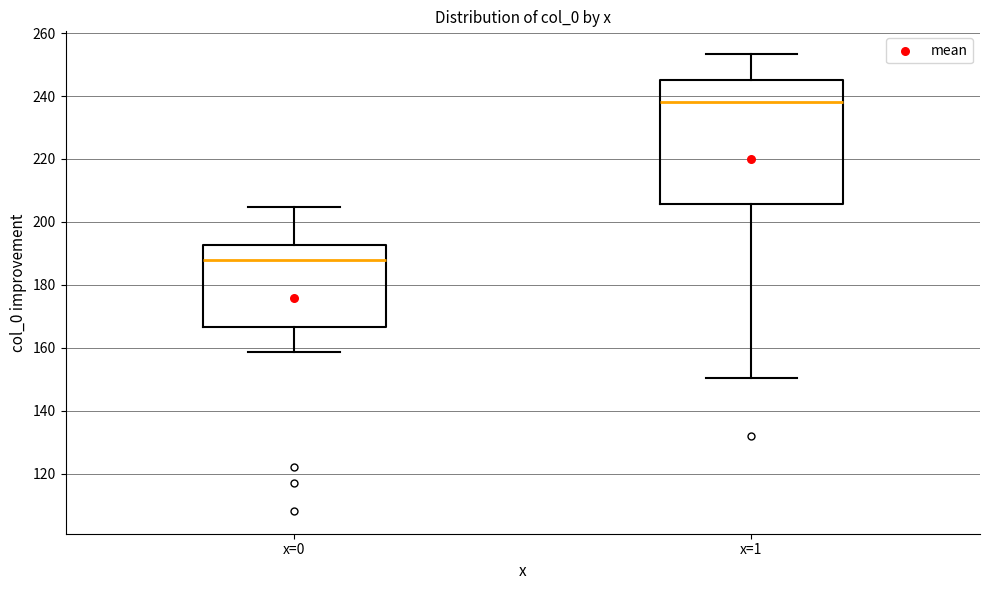

Reading left to right, read every box against the y-axis: the position of its median line, the range the box covers, and the ends of its whiskers. The values are not printed on the chart, so give them approximately, as read against the axis.

x=0: median 188, box 166 to 192, whiskers 158 to 204
x=1: median 238, box 206 to 246, whiskers 150 to 254